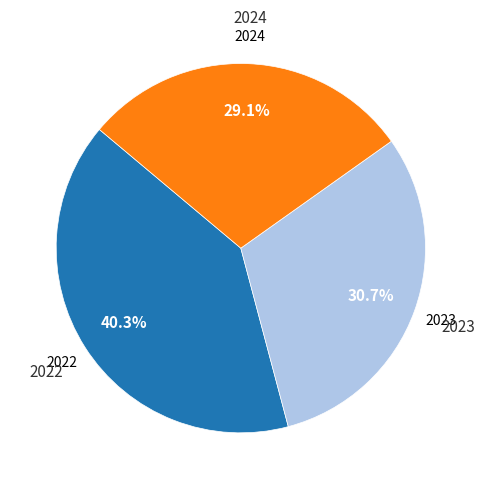

Between 2024 and 2022, which is larger?

2022